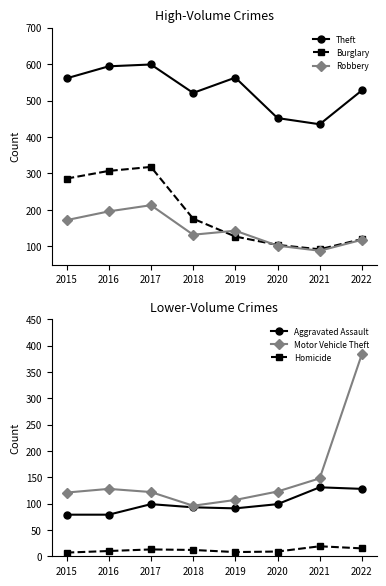

Which series has the largest range (max minus min)?

Motor Vehicle Theft